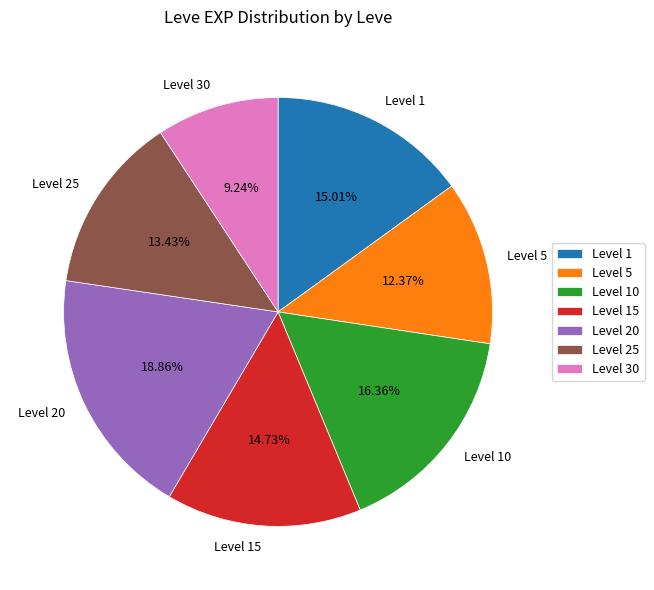

Which slice is the largest?

Level 20